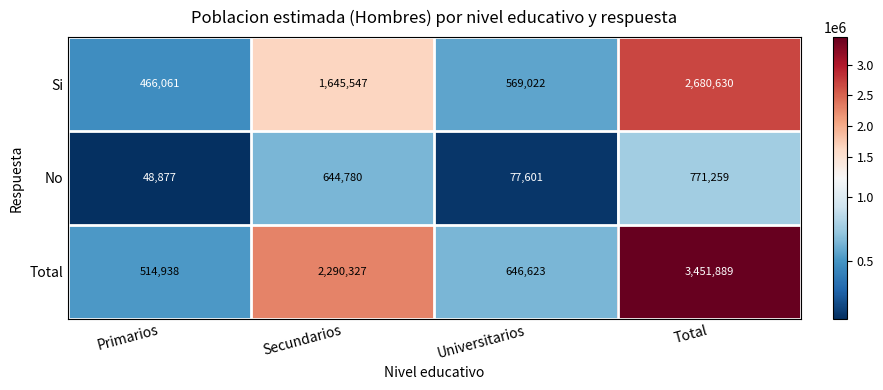

What is the total value across all series at Universitarios?

1293246